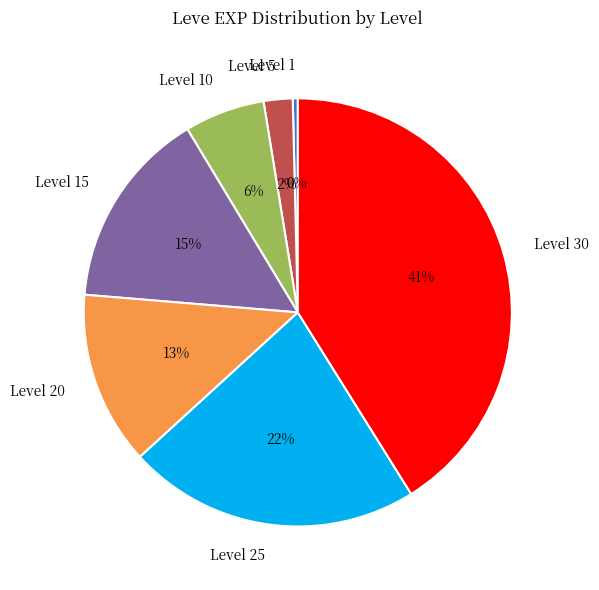

To the nearest percent, what is the difference between the largest and smallest slice percentages?

41%